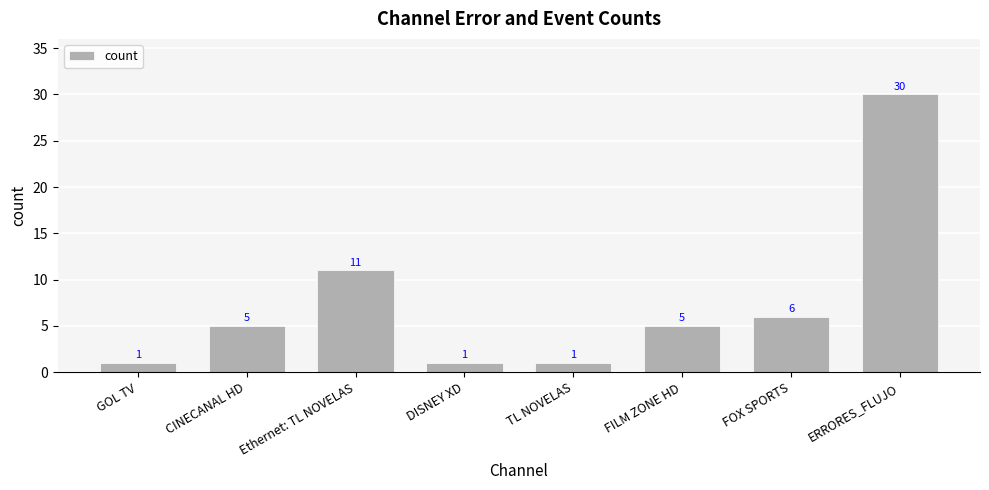

True or false: the data shows 1 at GOL TV.

True